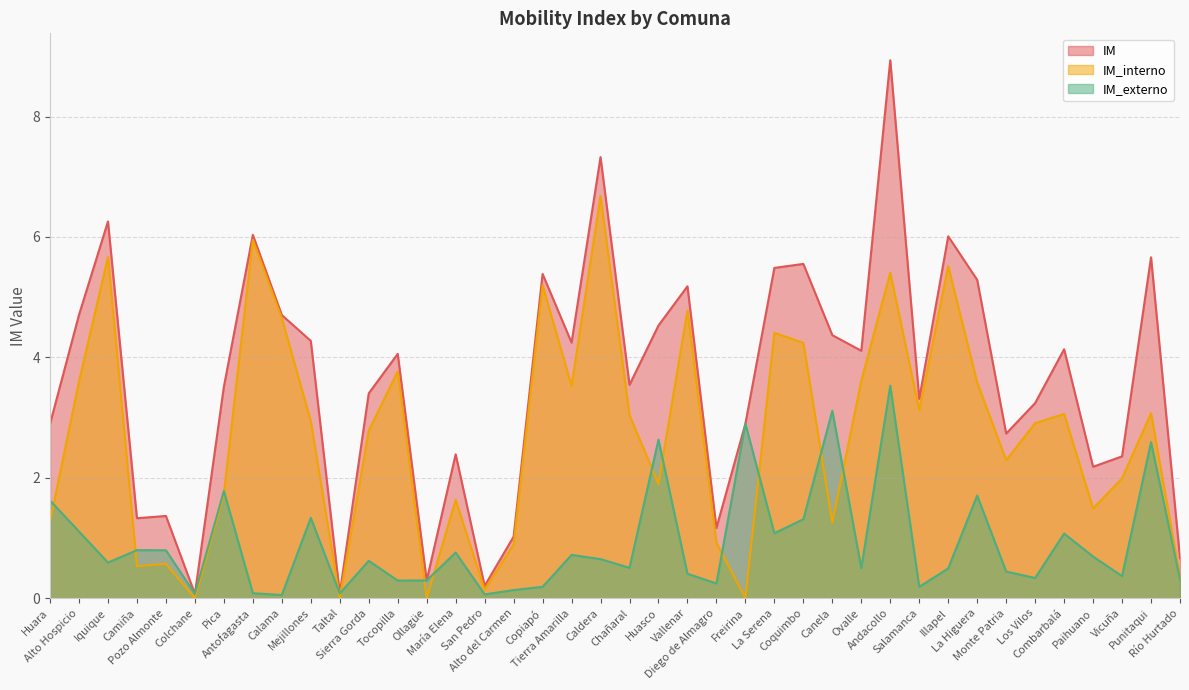

What is the value of the IM point at the 27th from the left?

5.6